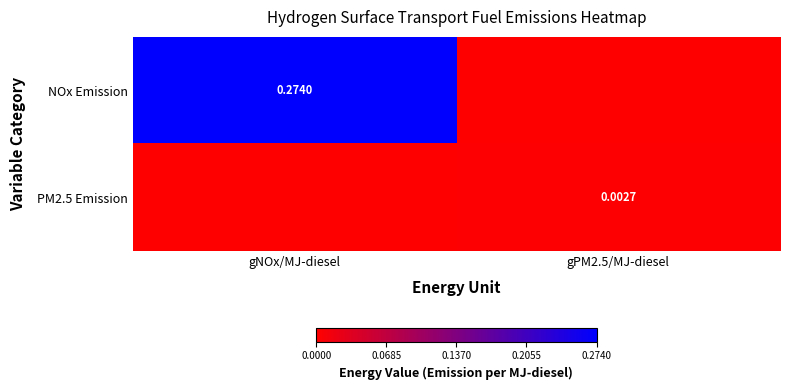

How many data points in NOx Emission are above 0?

1